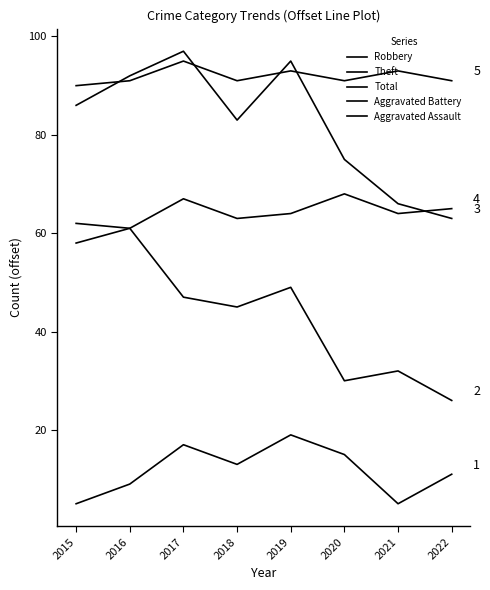

Does the chart have visible grid lines?

No